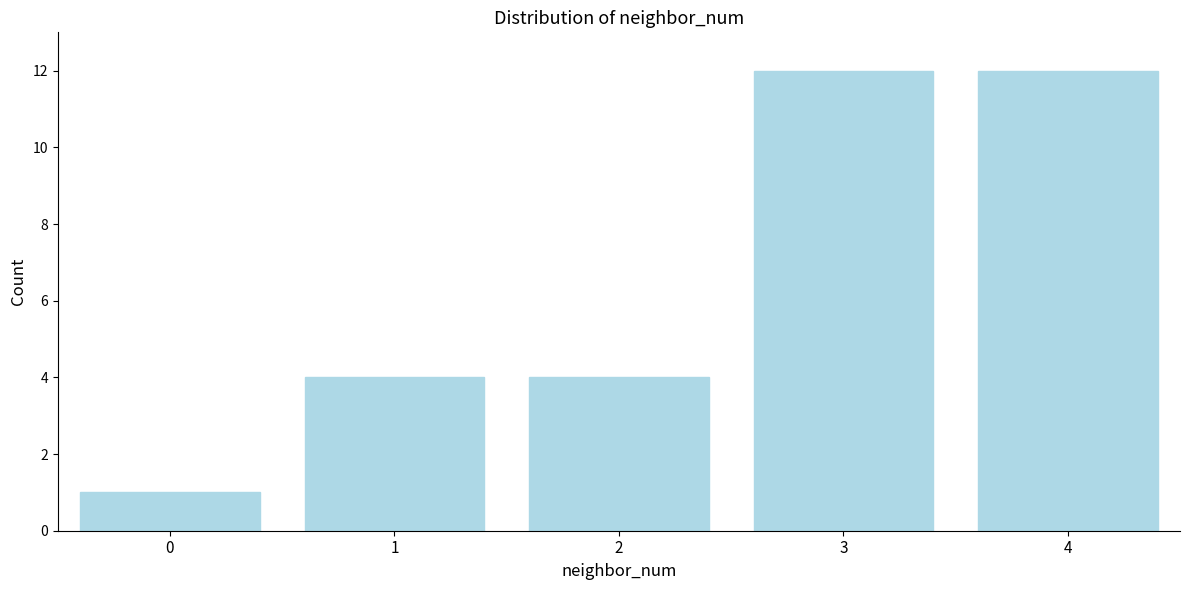

Reading left to right, extract all data points from this chart.

1	4	4	12	12